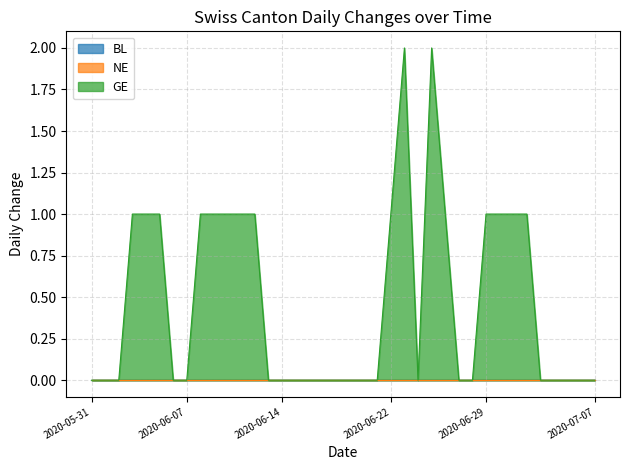

Which series has the widest spread of values?

GE